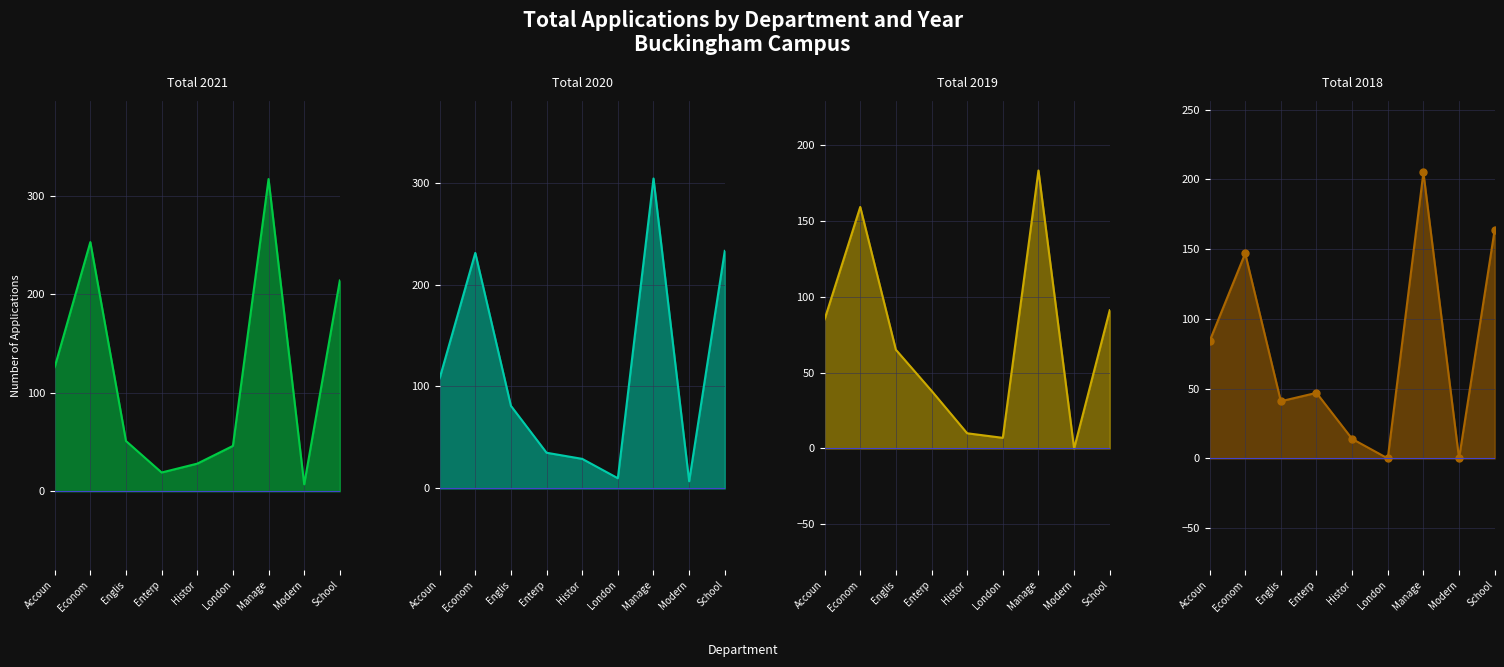

Which series has the largest range (max minus min)?

Total 2021